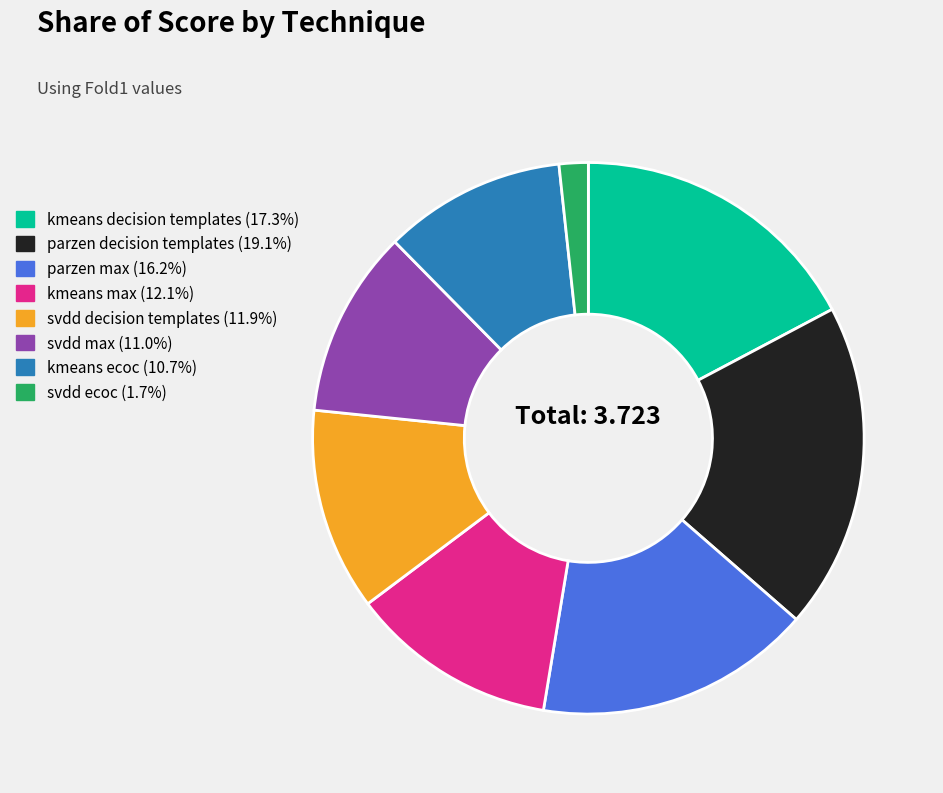

Is there a majority slice in this chart?

No